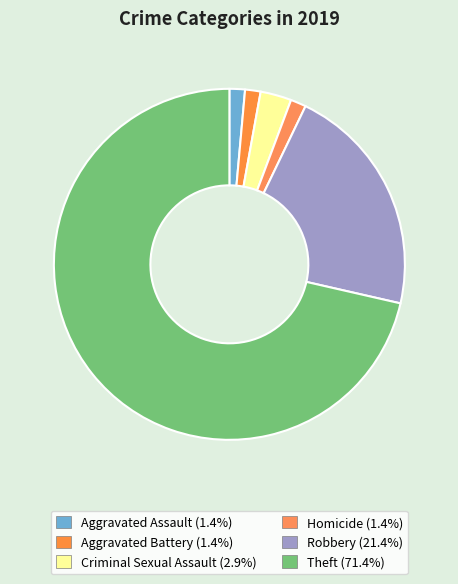

Count the number of slices in the pie.

6